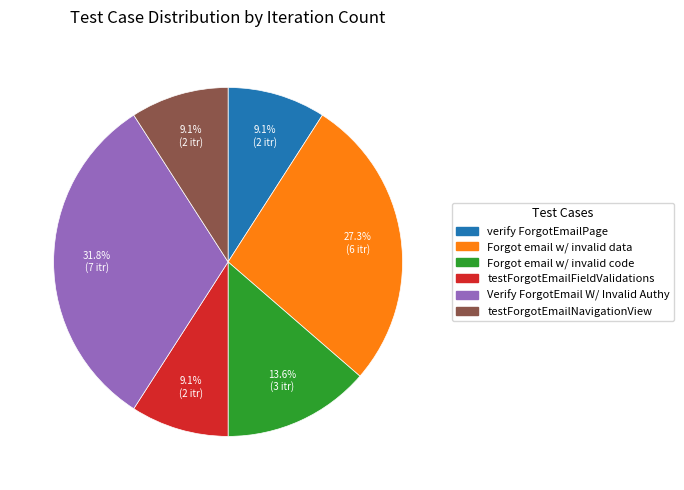

Is there any slice that represents more than half of the pie?

No